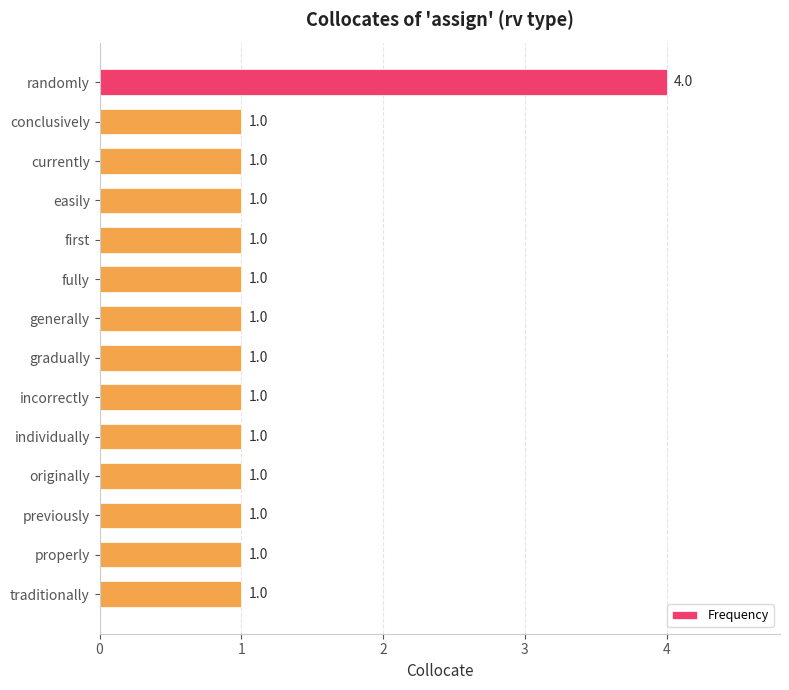

What is the label of the 14th bar from the top?

traditionally